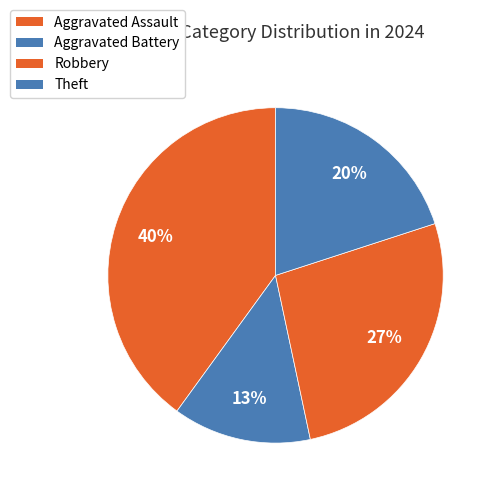

The Theft slice represents 10% of the pie. True or false?

False